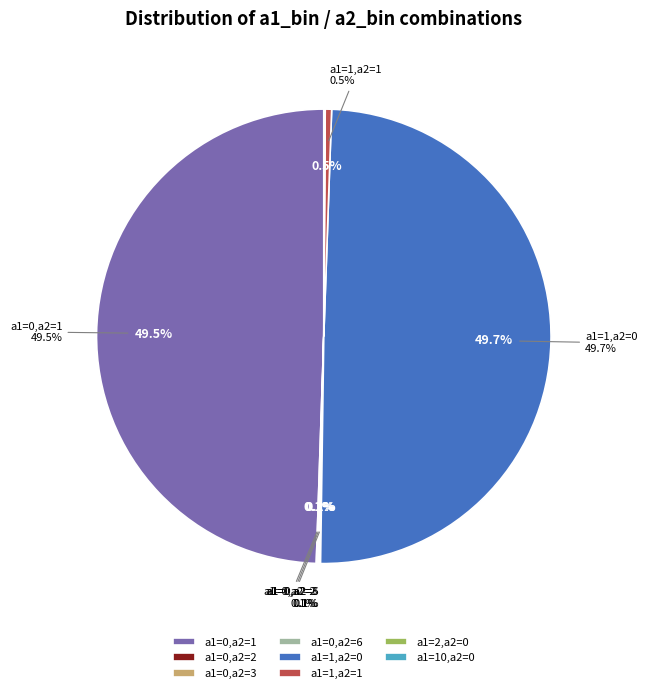

What is the total percentage of a1=0,a2=6 and a1=0,a2=2?

0.2%